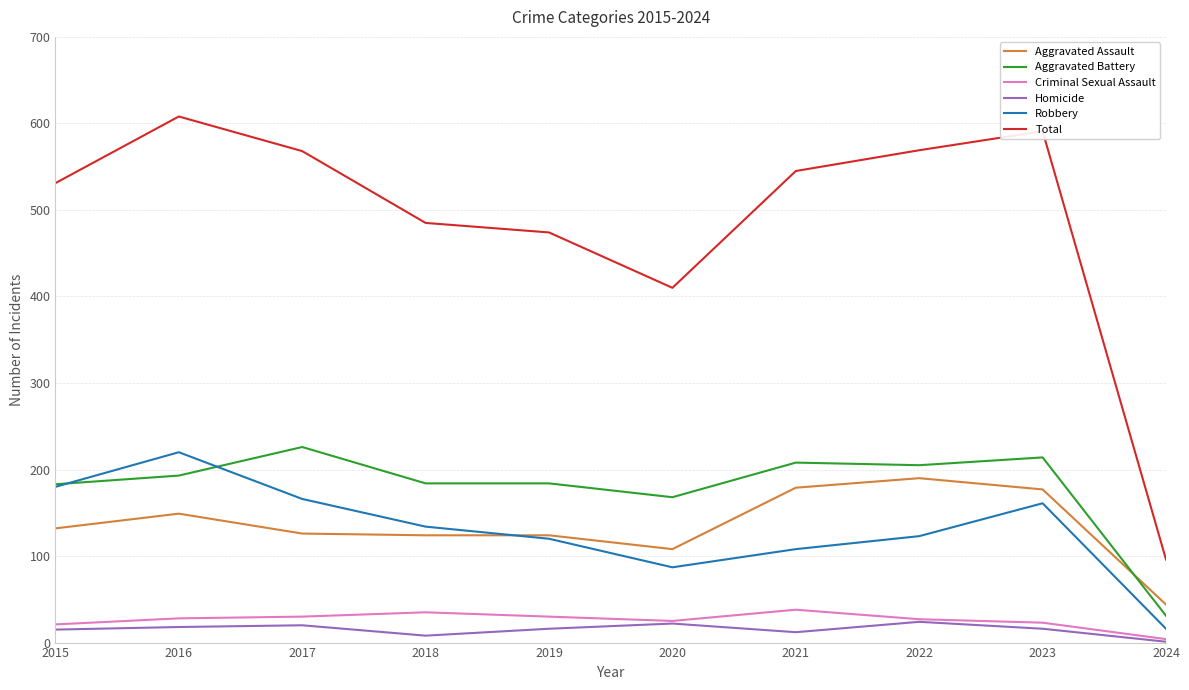

Rank the series by their maximum value, from highest to lowest.

Total, Aggravated Battery, Robbery, Aggravated Assault, Criminal Sexual Assault, Homicide